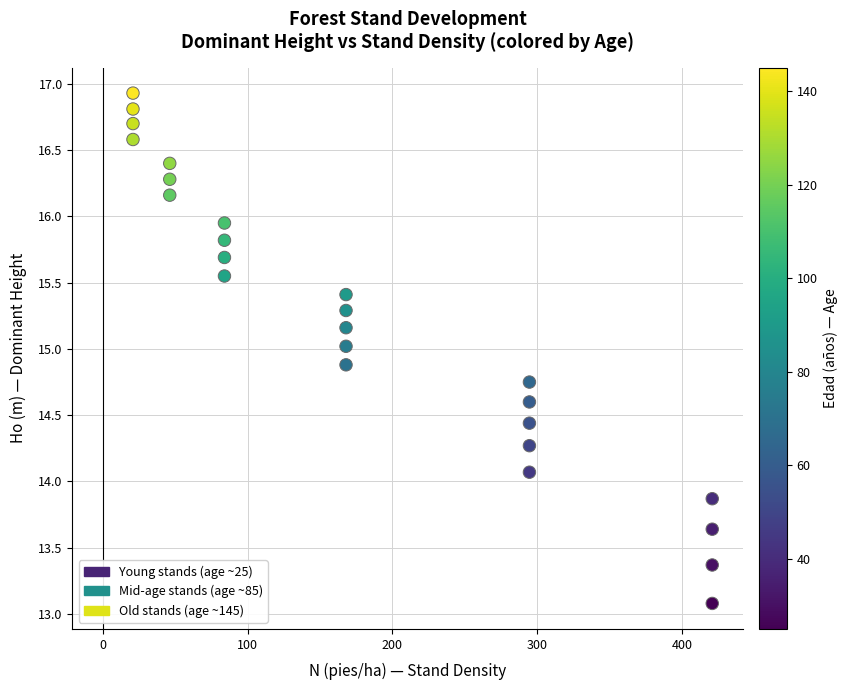

What is the range of X values (max minus min)?

400.1